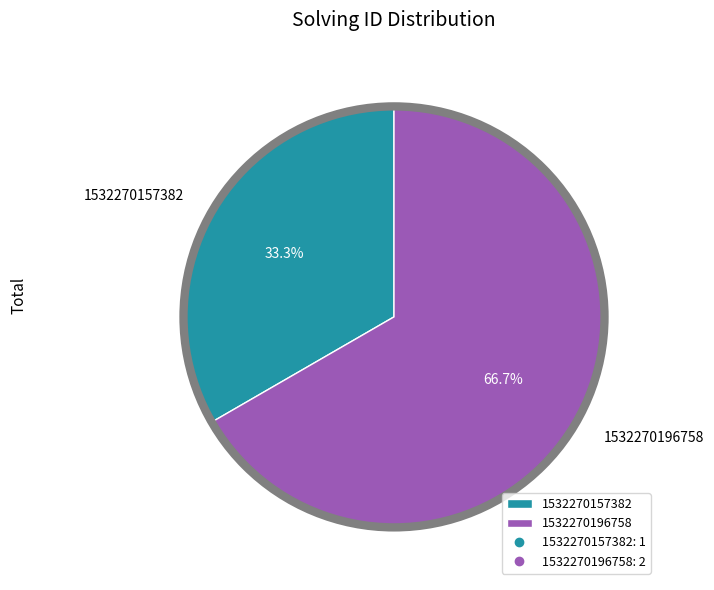

To the nearest percent, what portion does 1532270196758 represent?

67%